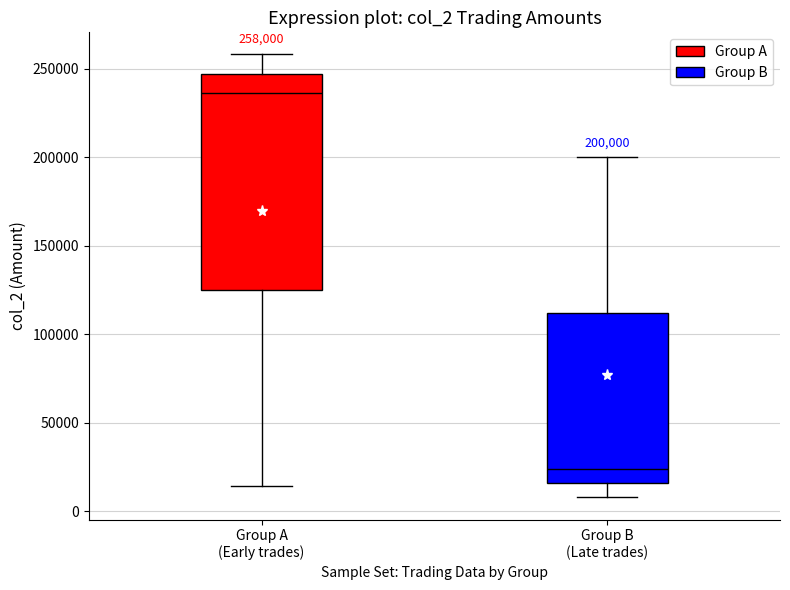

Which box is the tallest, from its lower edge to its upper edge?

Group A (Early trades)